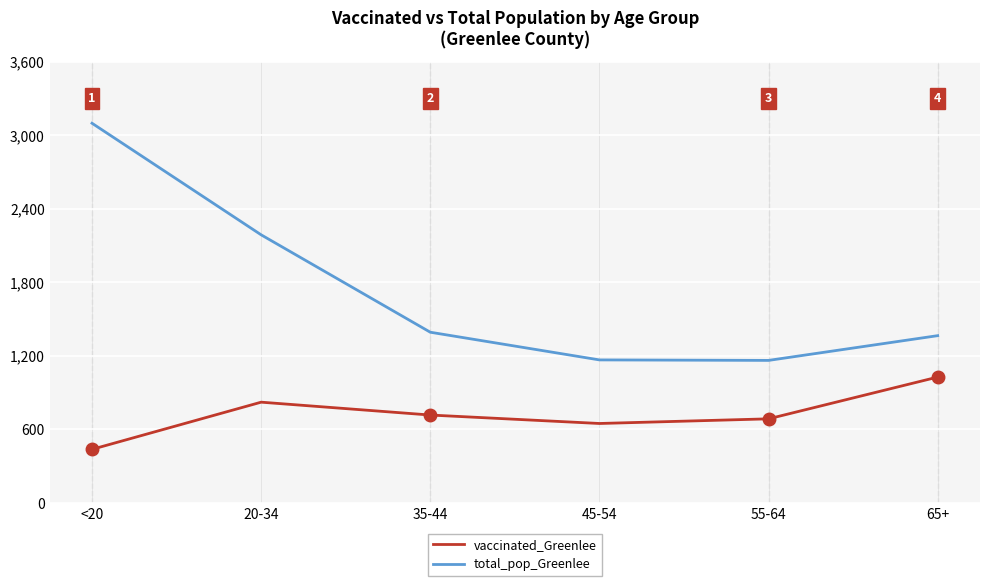

True or false: vaccinated_Greenlee and total_pop_Greenlee intersect in this chart.

False